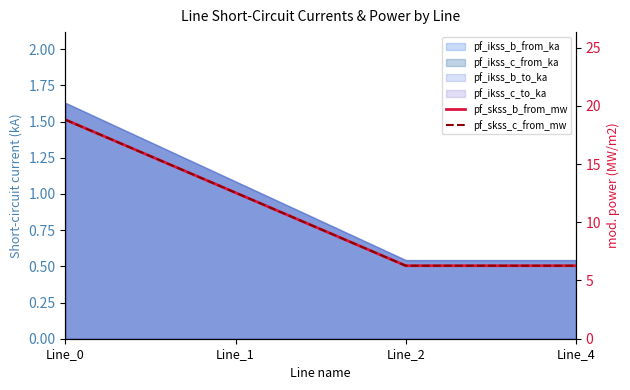

How many data points does each series have?

4